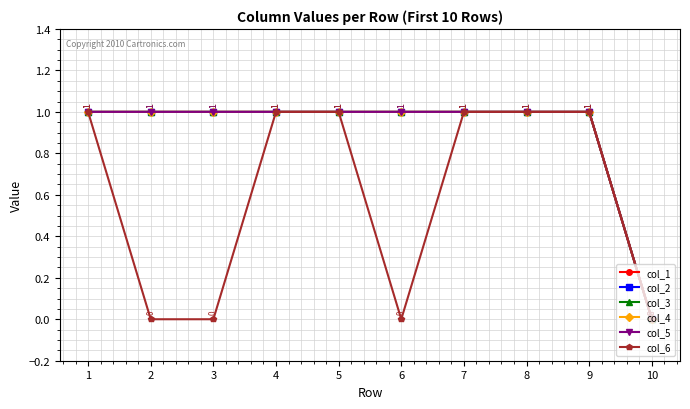

Count the col_1 values in the range 1 to 2.

9